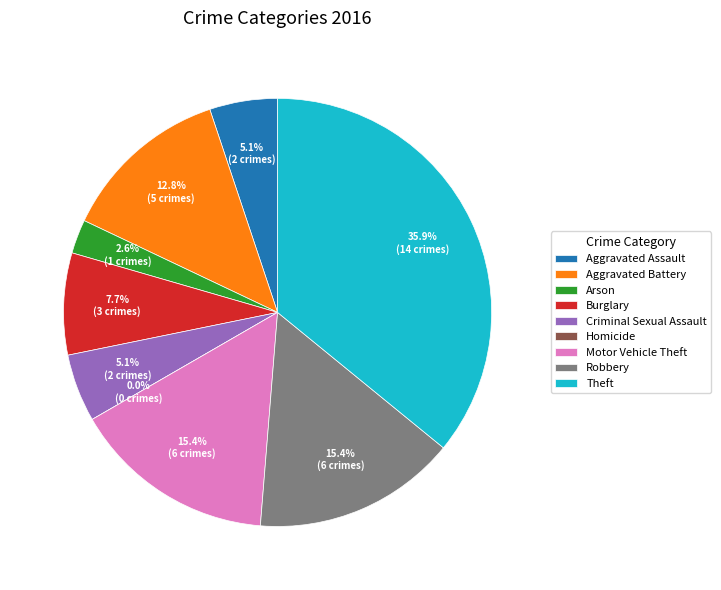

What is the largest slice in the pie chart?

Theft